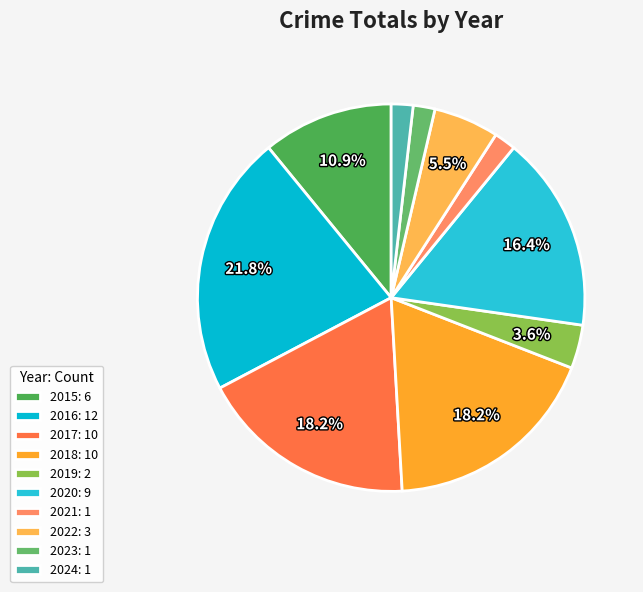

Is there a majority slice in this chart?

No